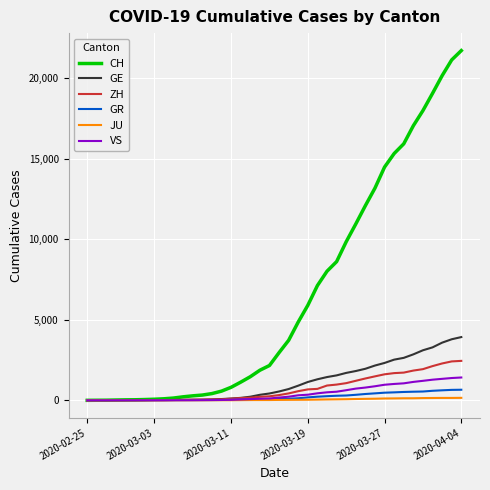

Which series has the largest range (max minus min)?

CH